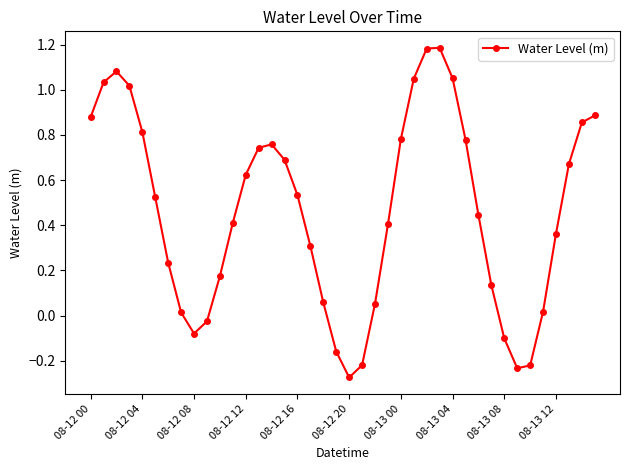

True or false: there are more than 1 points higher than both neighbors.

True